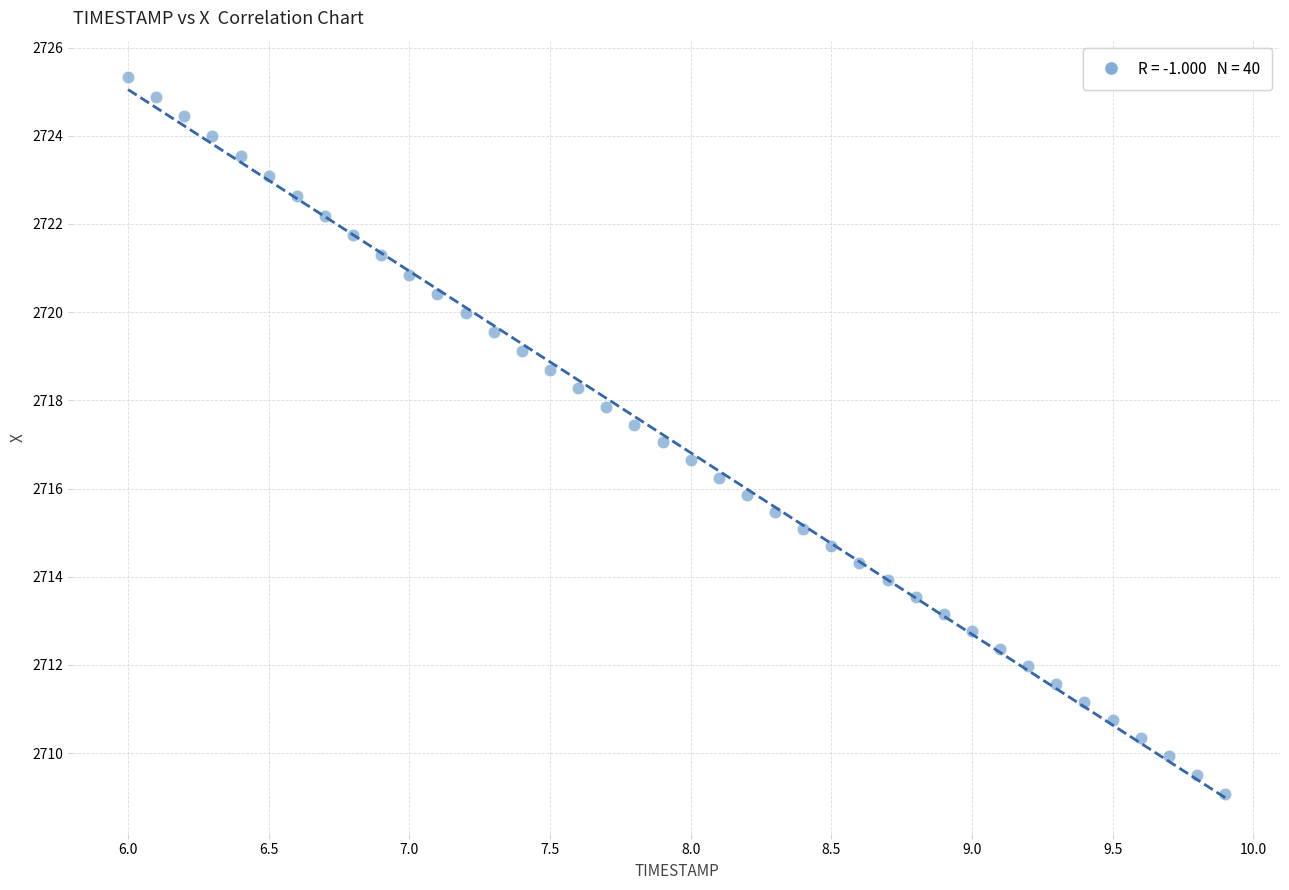

What is the range of X values (max minus min)?

3.9